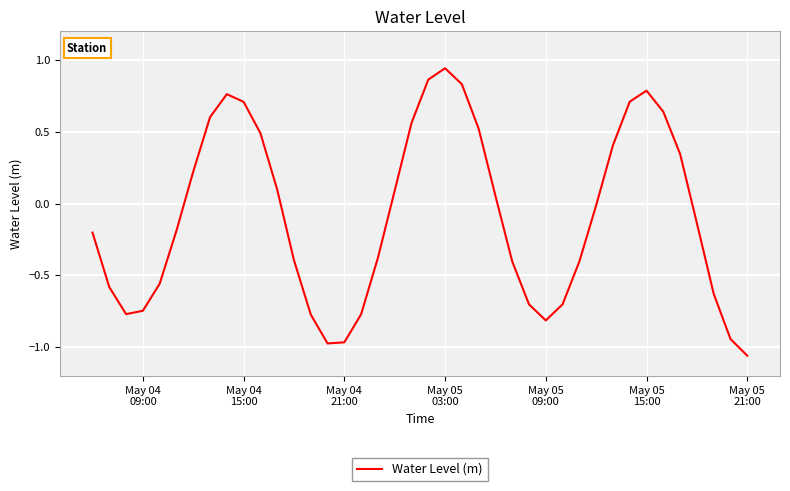

What is the difference between the maximum and minimum values?

2.0